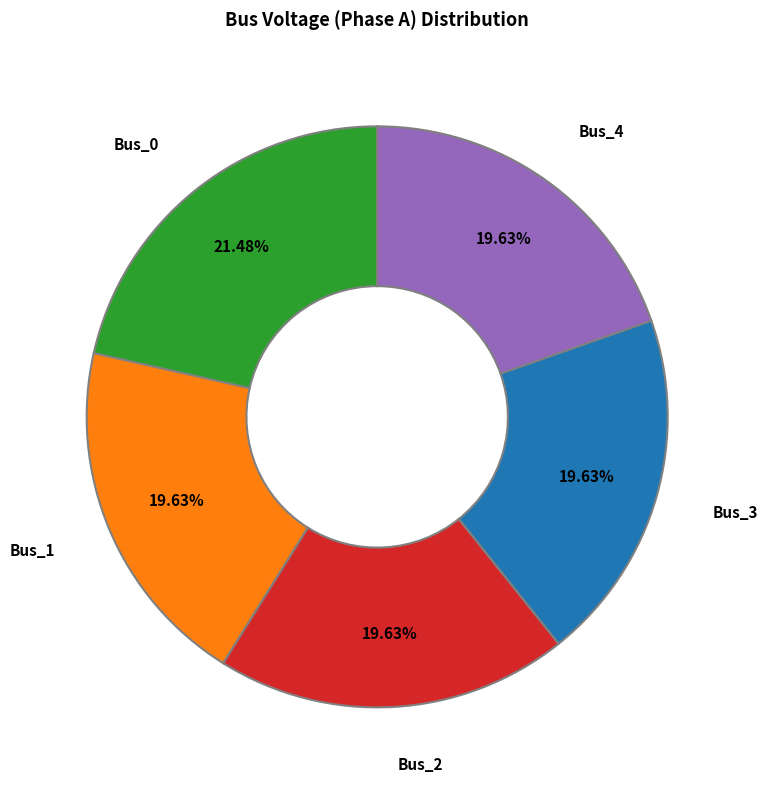

Between Bus_2 and Bus_0, which is larger?

Bus_0